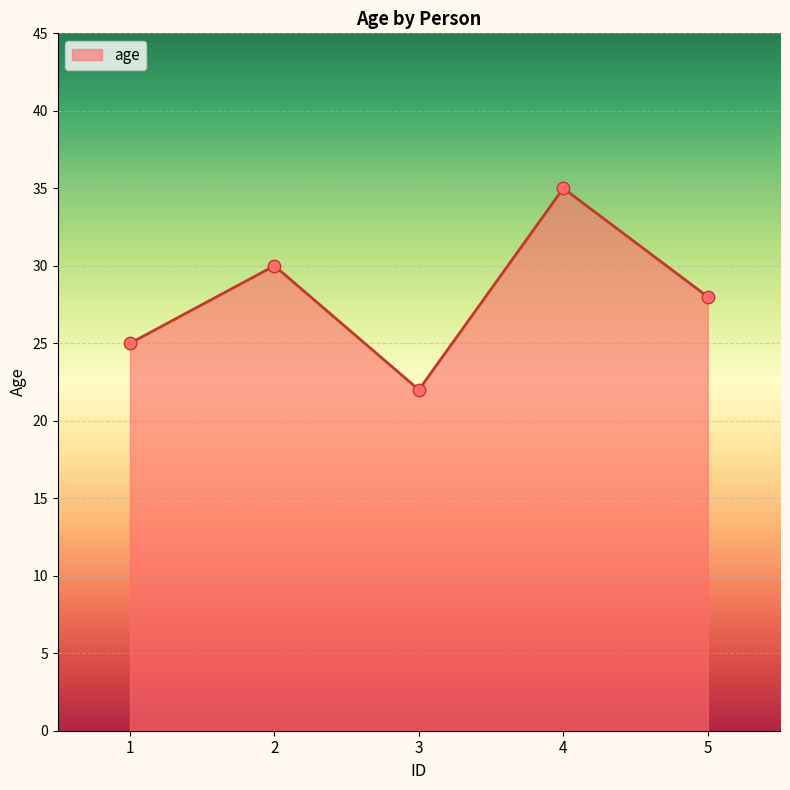

Approximately how many times larger is the value at 1 compared to 4?

0.7